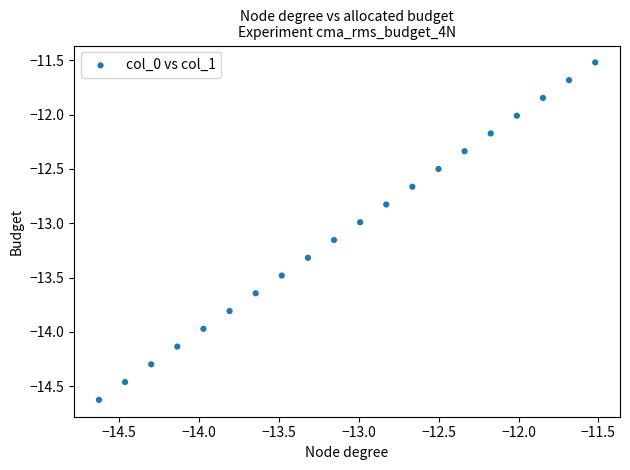

What is the range of Y values (max minus min)?

3.1